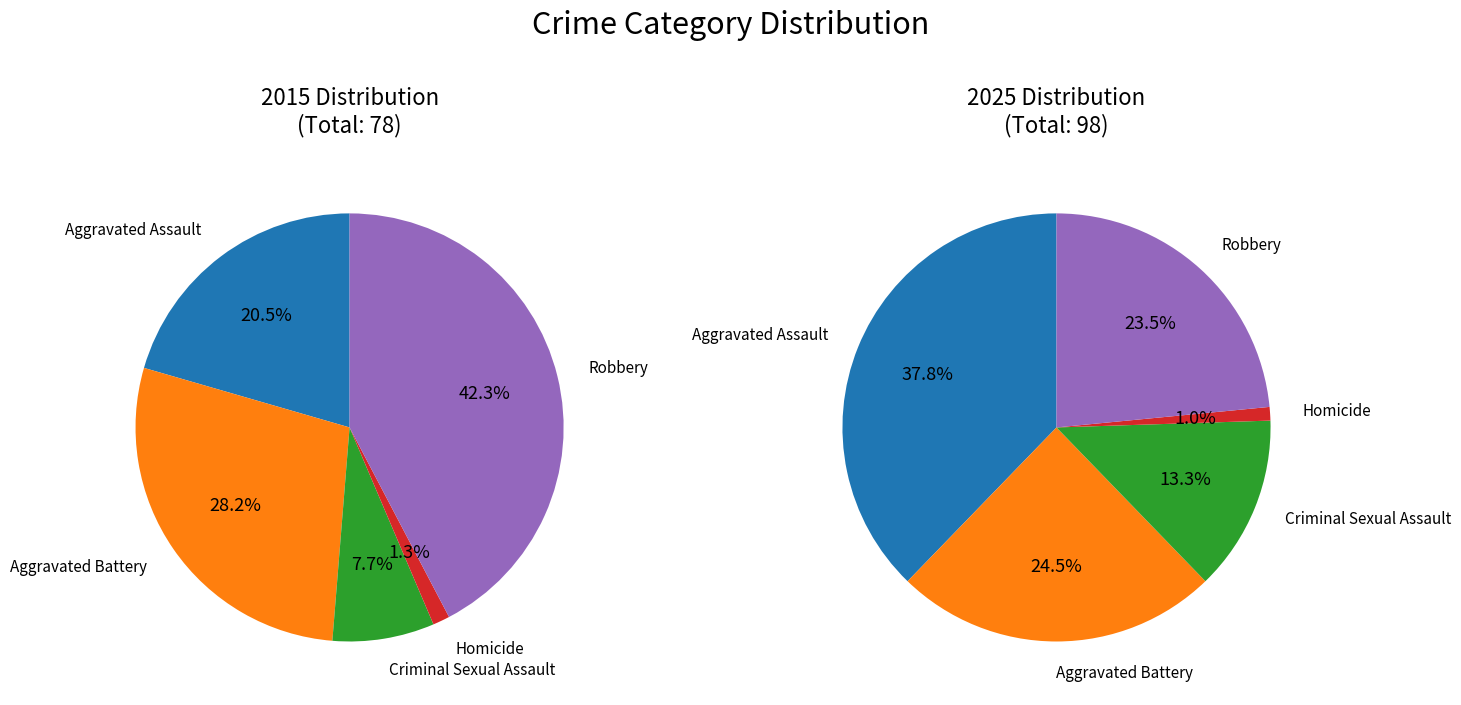

To the nearest percent, what is the combined percentage of Aggravated Battery and Homicide?

29%